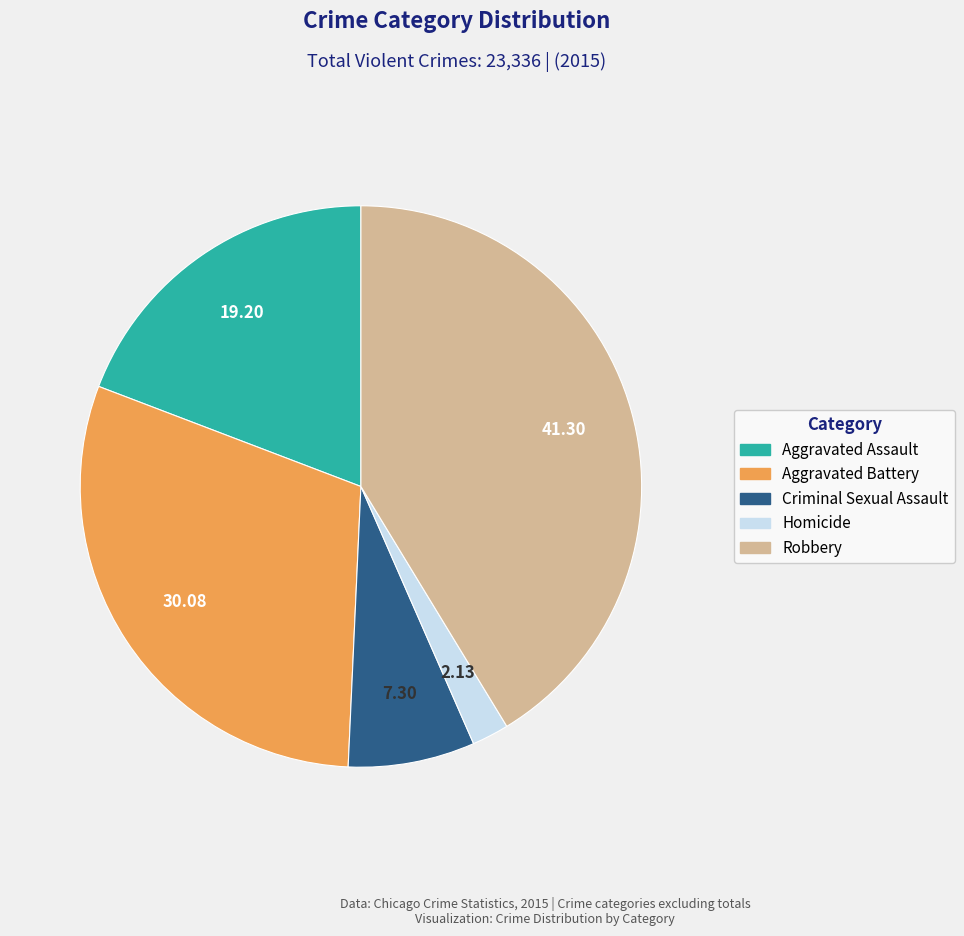

Combined, do Aggravated Assault and Robbery account for over 50%?

Yes